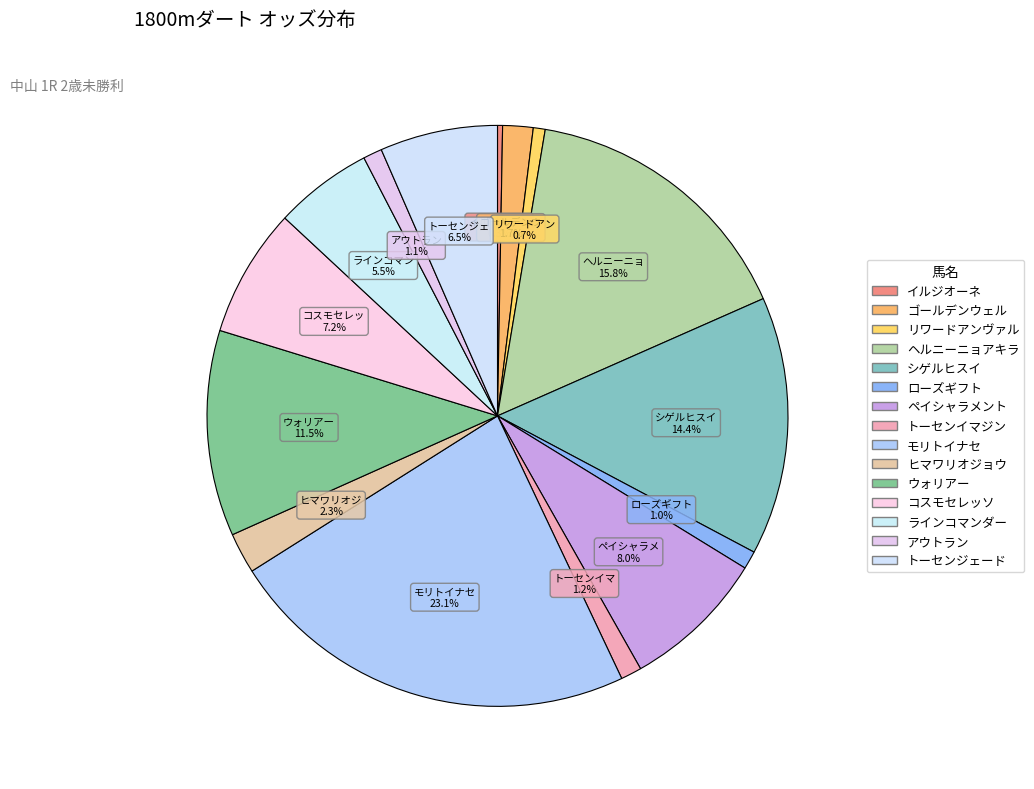

Approximately how many times larger is the value at ヒマワリオジョウ compared to ローズギフト?

2.3